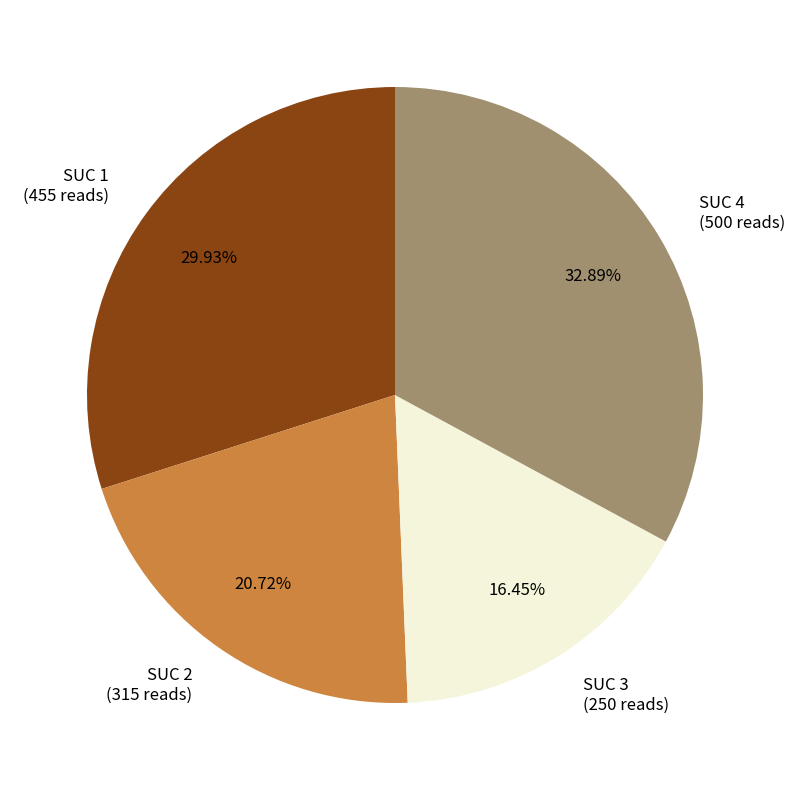

To the nearest percent, what percentage of the pie is SUC 3?

16%